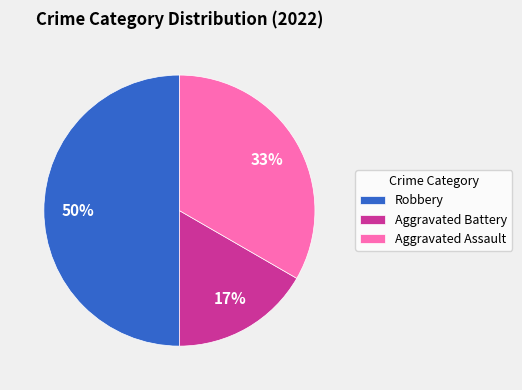

How many segments does this pie chart have?

3